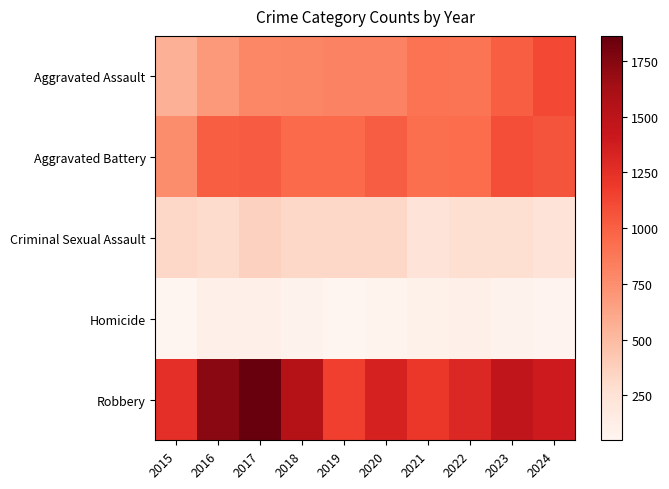

How many categories are shown in the chart?

10